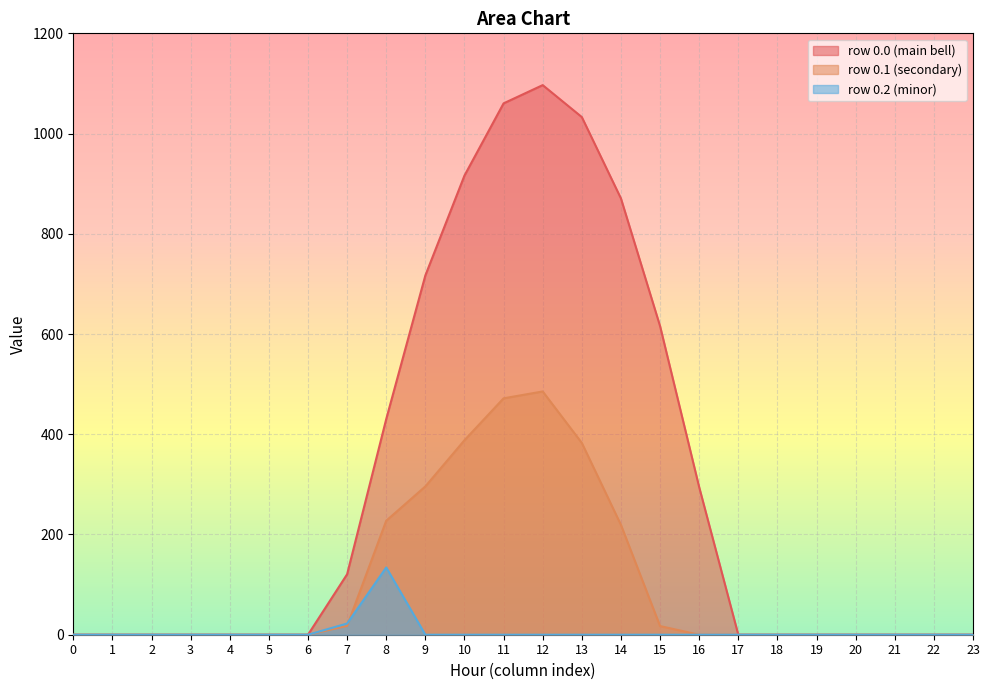

How many values in row_0.0 are above zero?

10